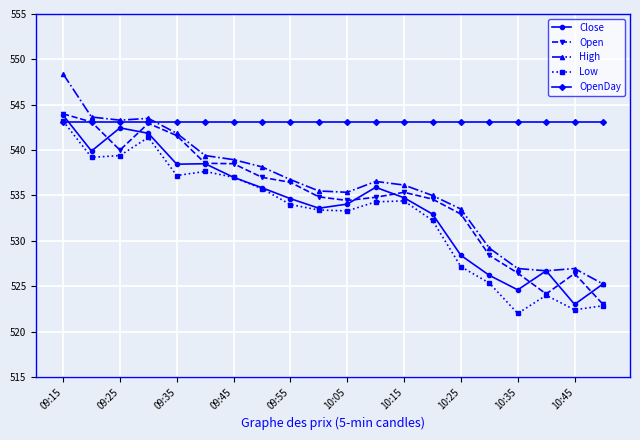

What is the greatest value displayed?

548.4